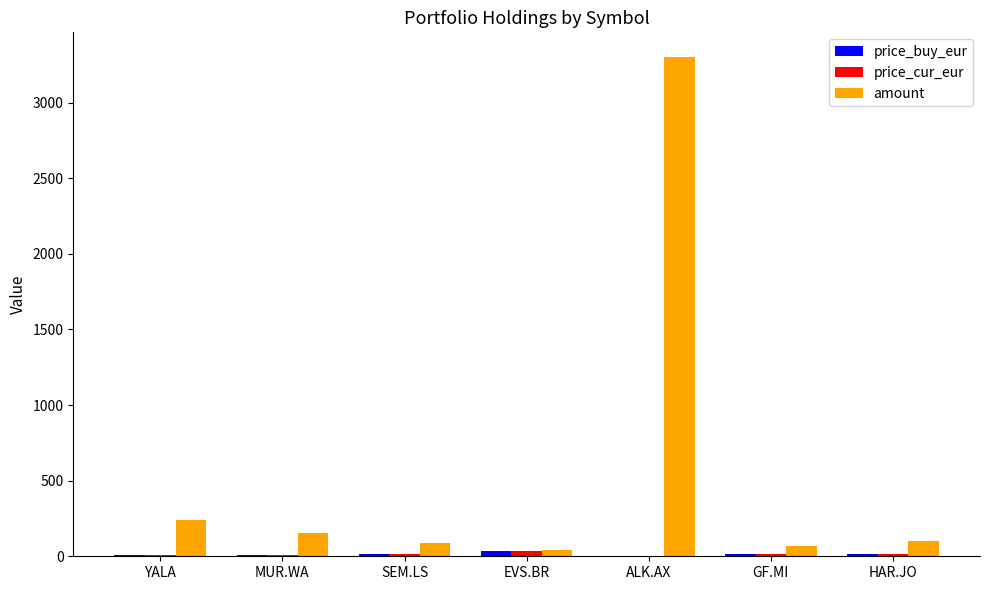

What is the sum of all price_buy_eur values?

100.0